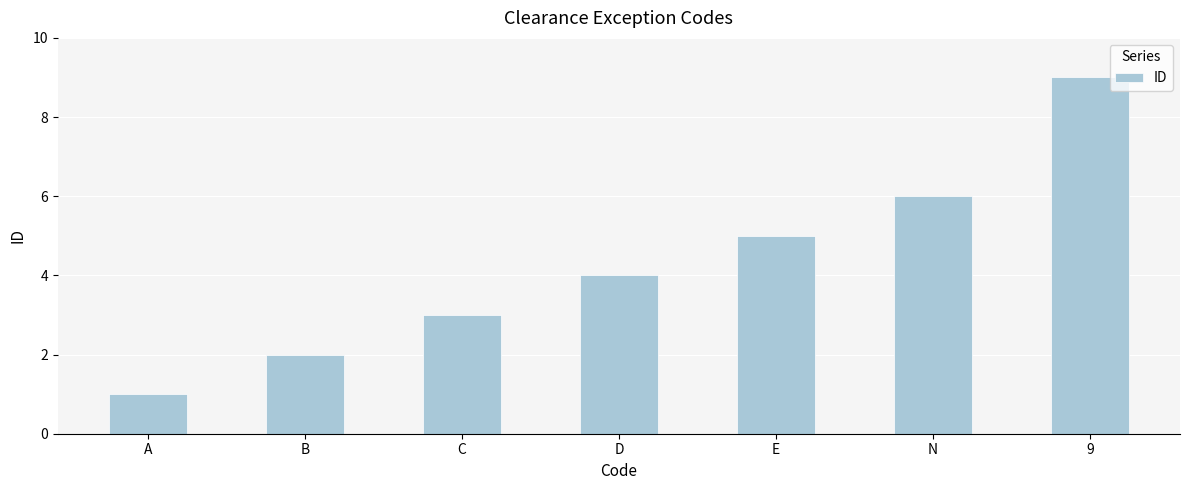

How many values are below 4?

3